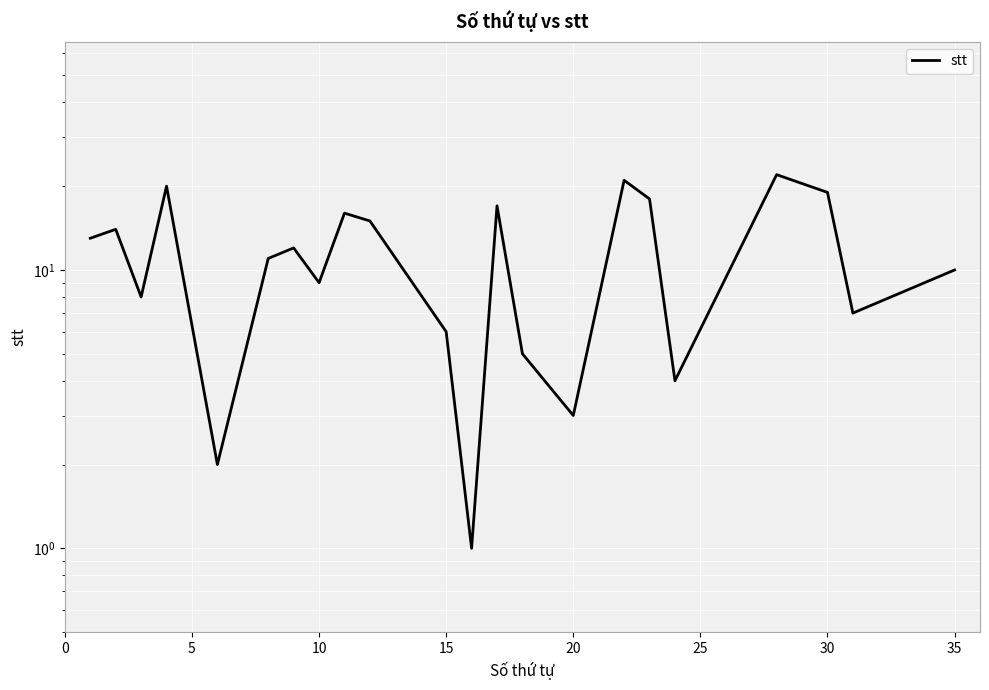

How many points are lower than both their immediate neighbors (excluding endpoints)?

7